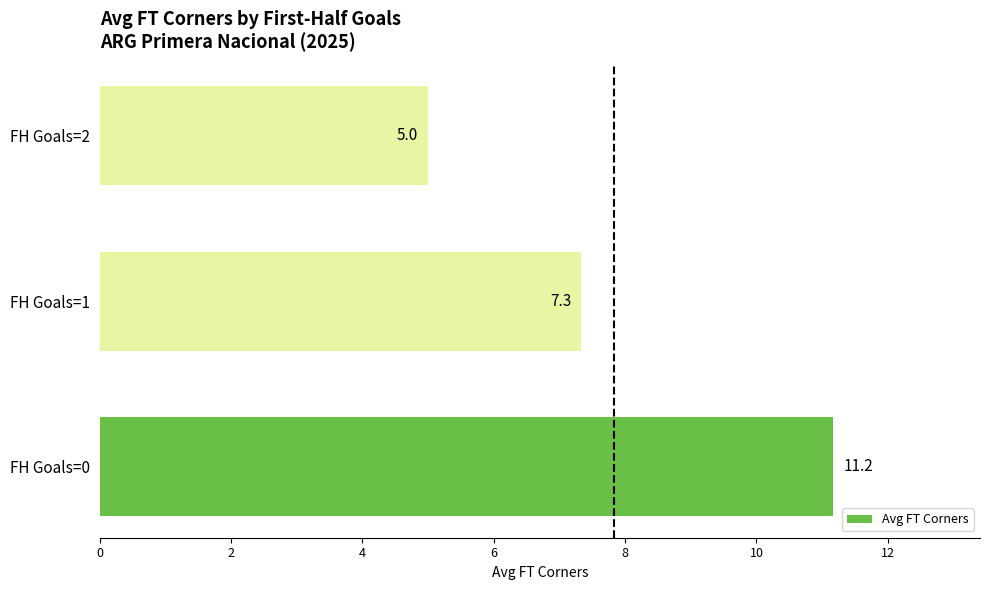

What is the minimum value shown in the chart?

5.0